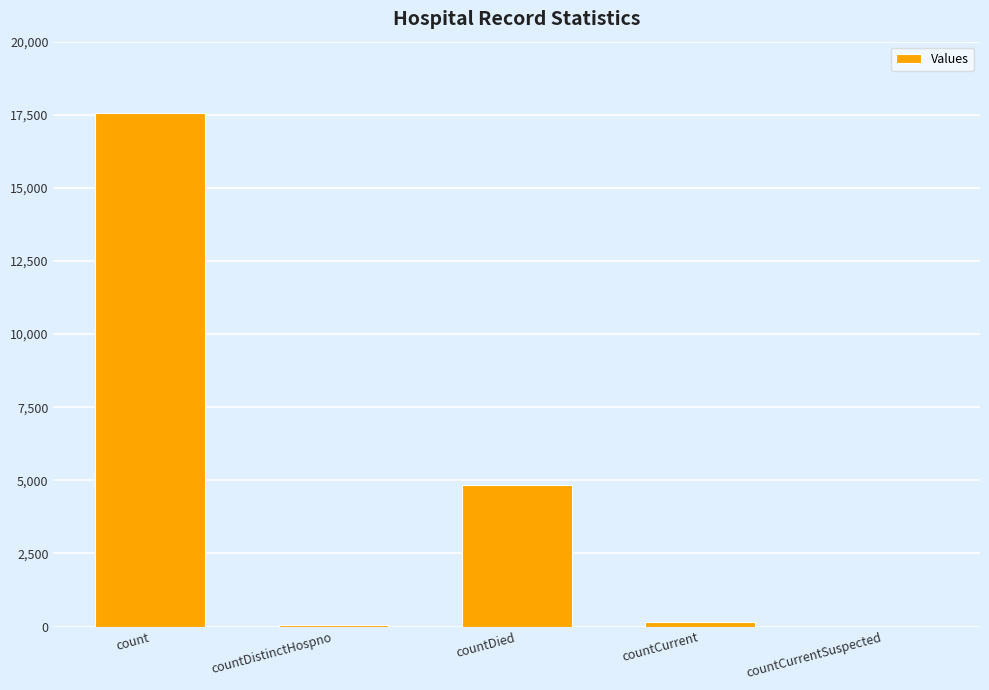

True or false: the data shows 159 at countCurrent.

True